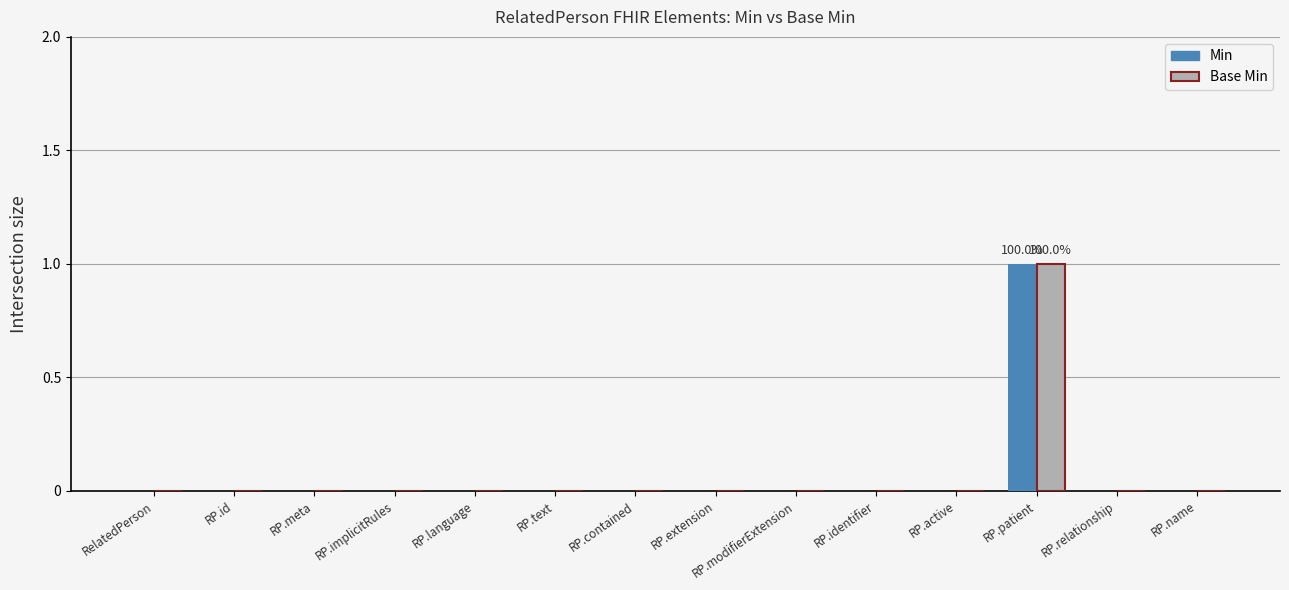

Are the bars grouped side by side (vs. stacked)?

Yes